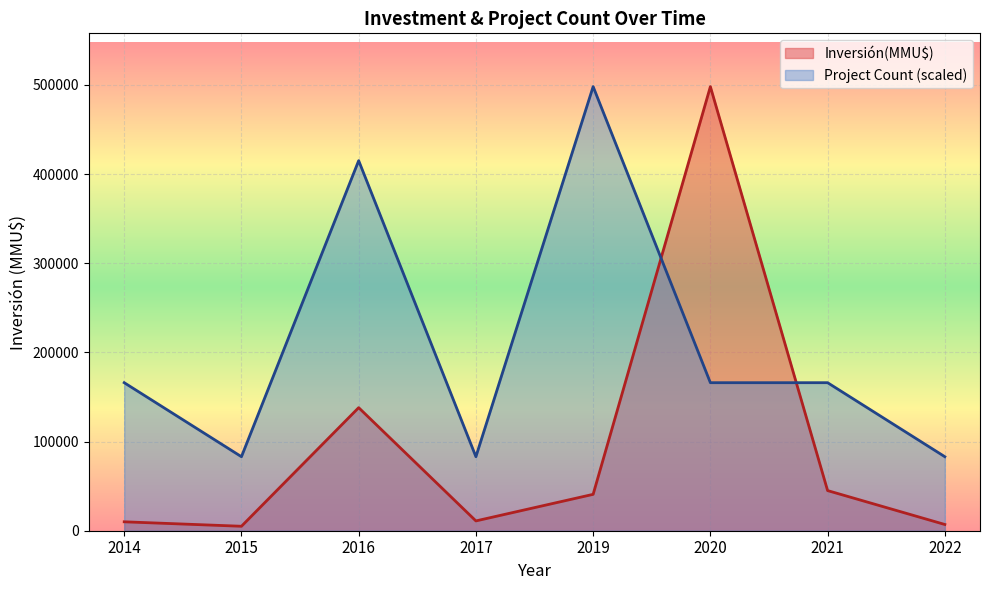

List the series in order of their overall mean, lowest first.

Inversión(MMU$), Project Count (scaled)